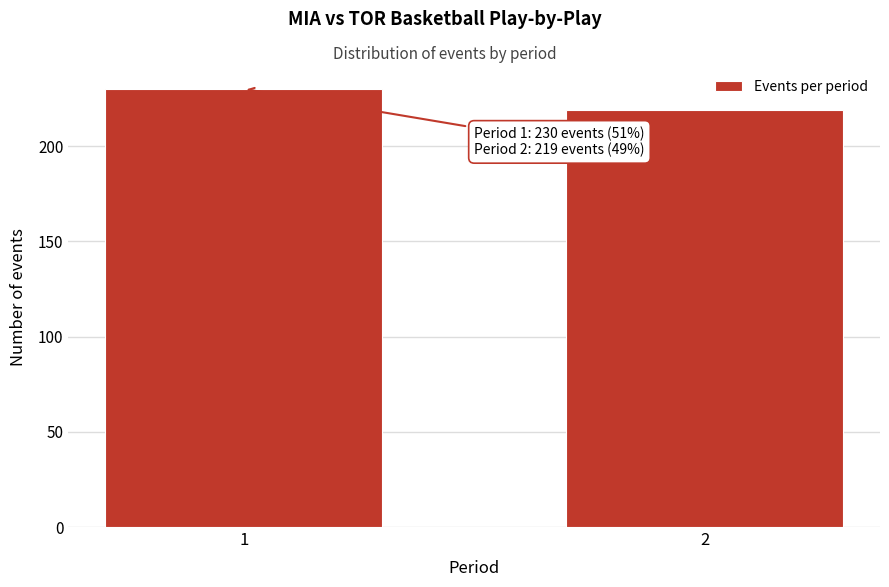

Reading left to right, list all the values displayed in this chart.

230	219